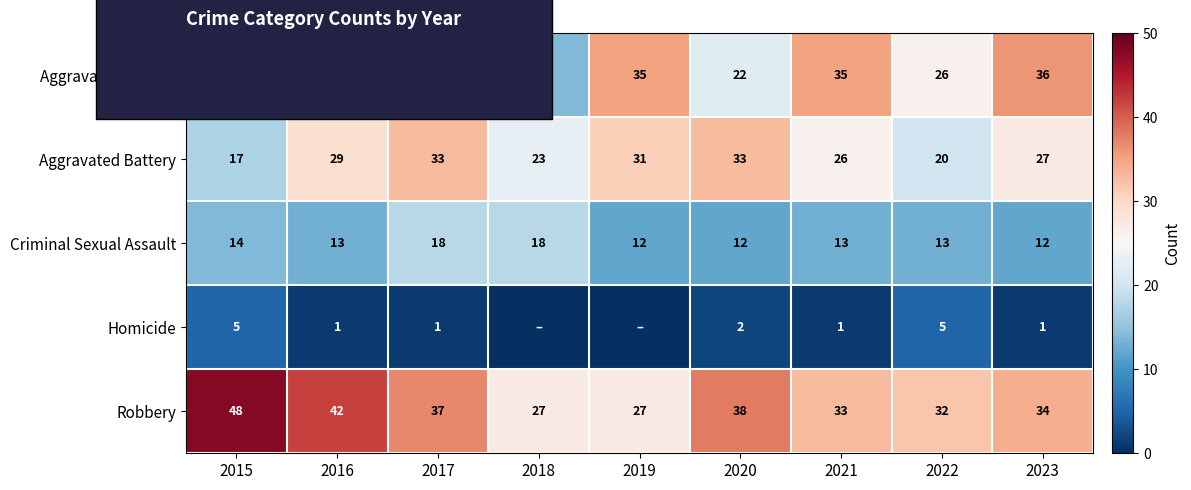

Where does the Criminal Sexual Assault series first go above 13?

2015